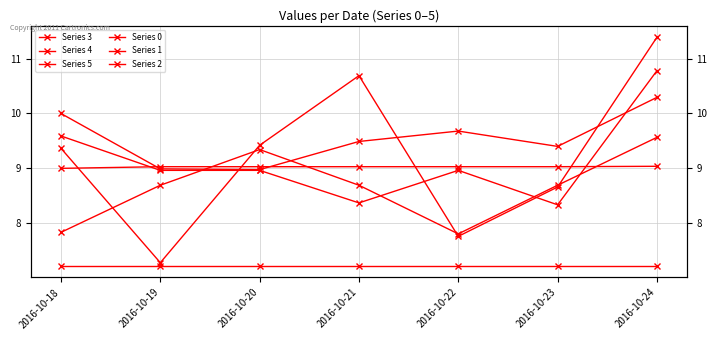

The value of Series 5 at 2016-10-22 is 4.2. True or false?

False